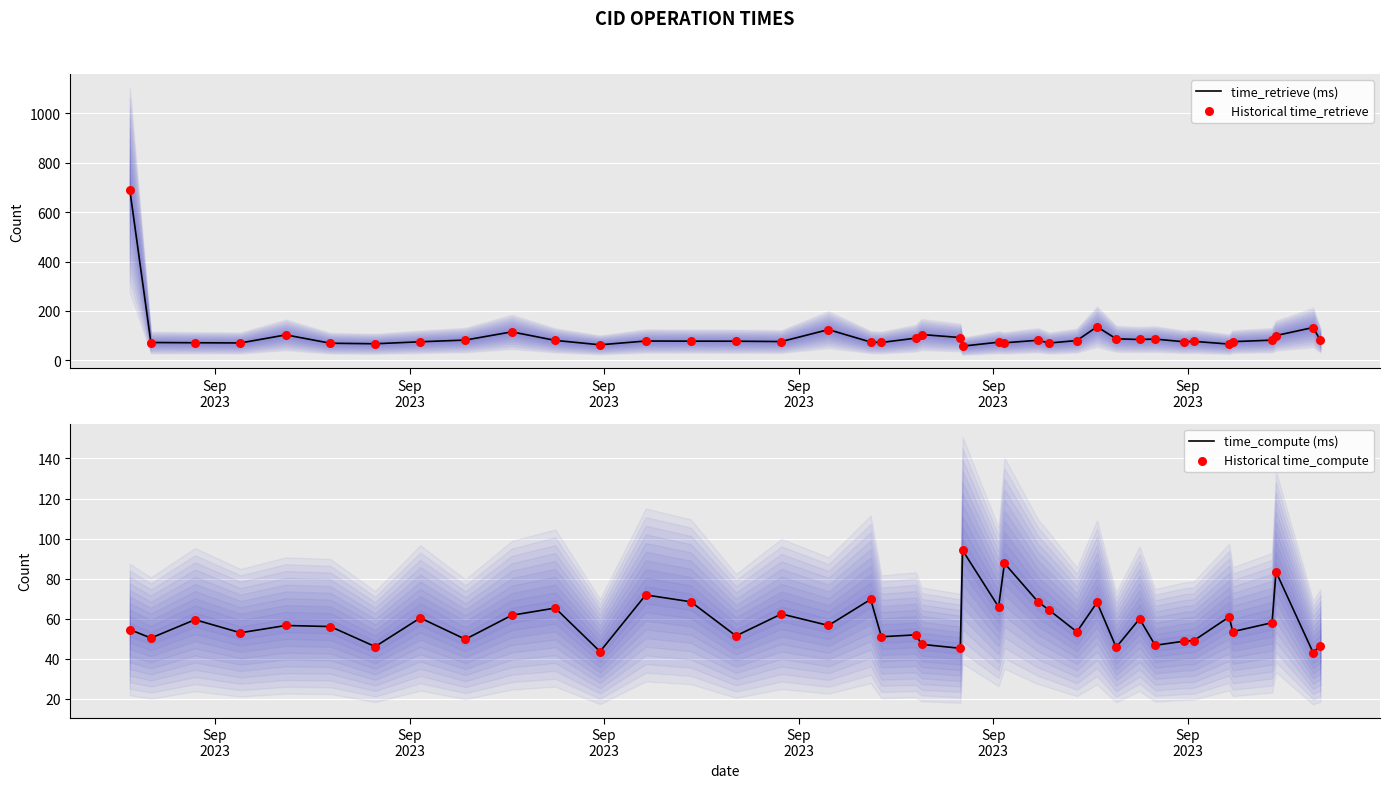

Which series contains the lowest Y value?

time_compute (ms)